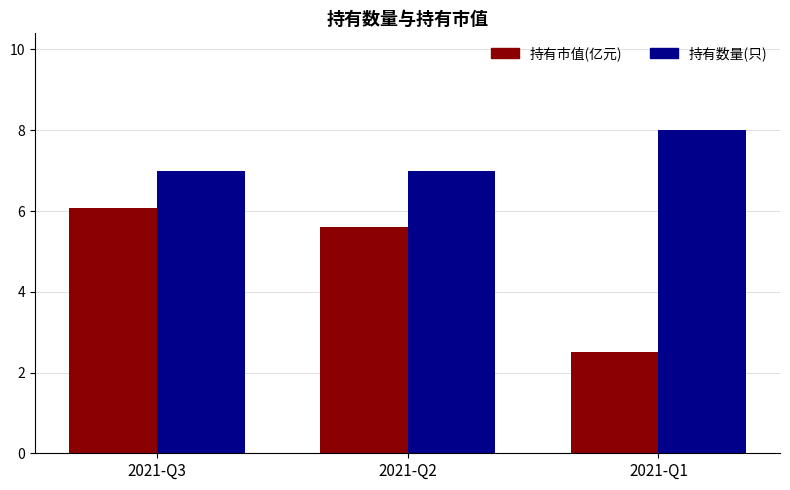

The value of 持有市值(亿元) at 2021-Q2 is 1.1. True or false?

False